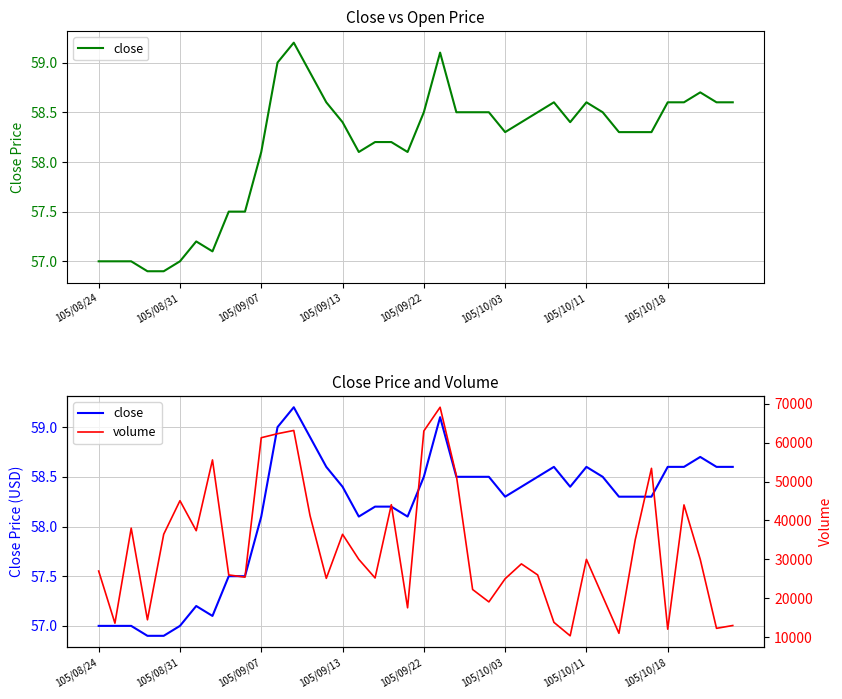

List the series in order of their overall mean, lowest first.

close, volume